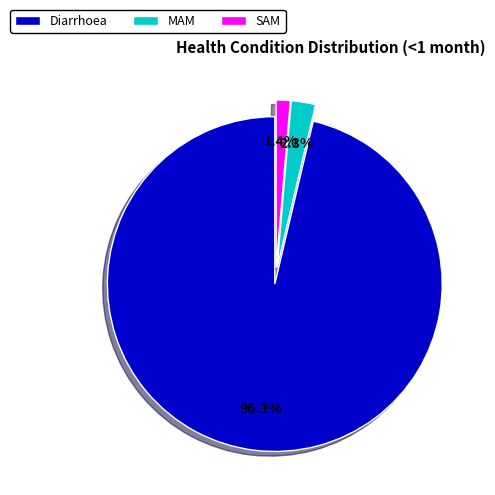

Which slice is the largest?

Diarrhoea